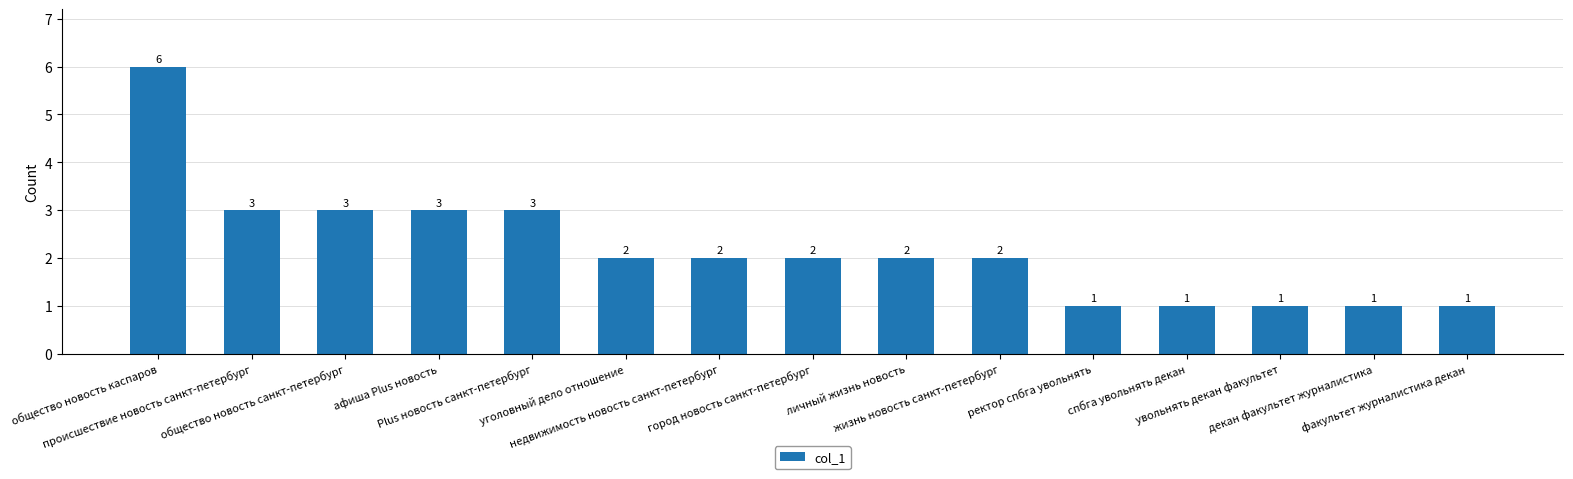

Are the bars grouped side by side (vs. stacked)?

No